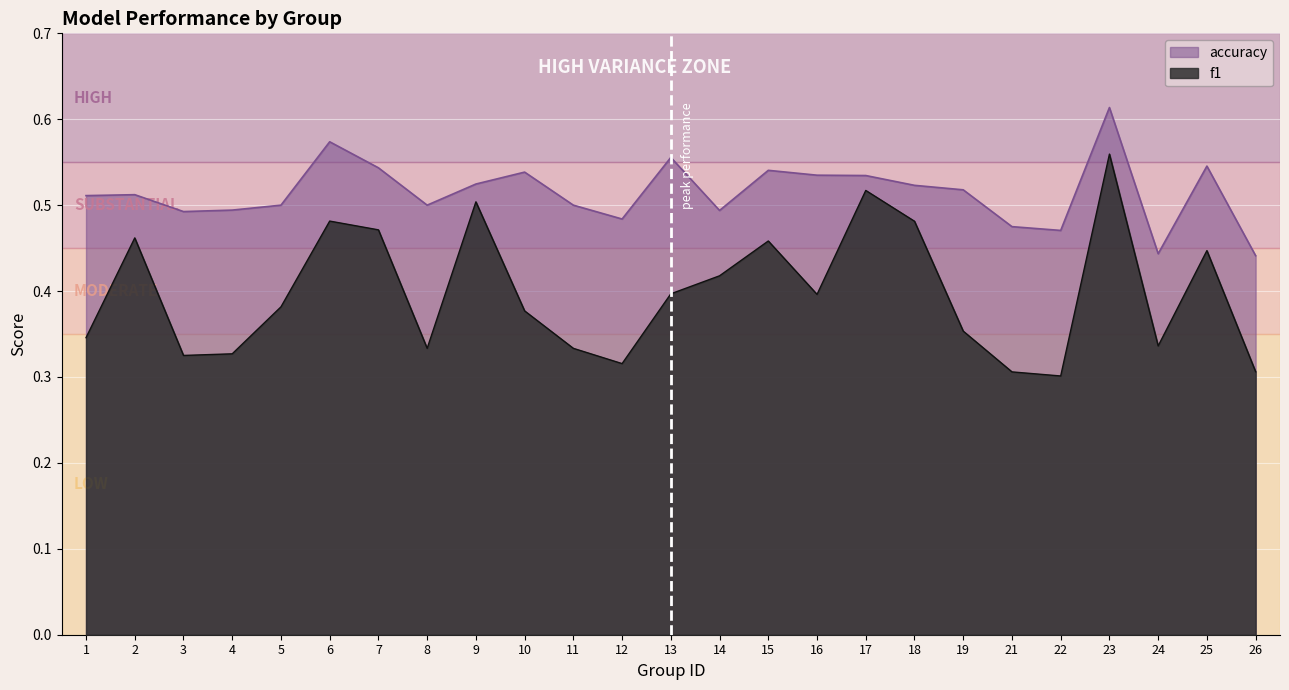

Between 26 and 4, which is larger?

4